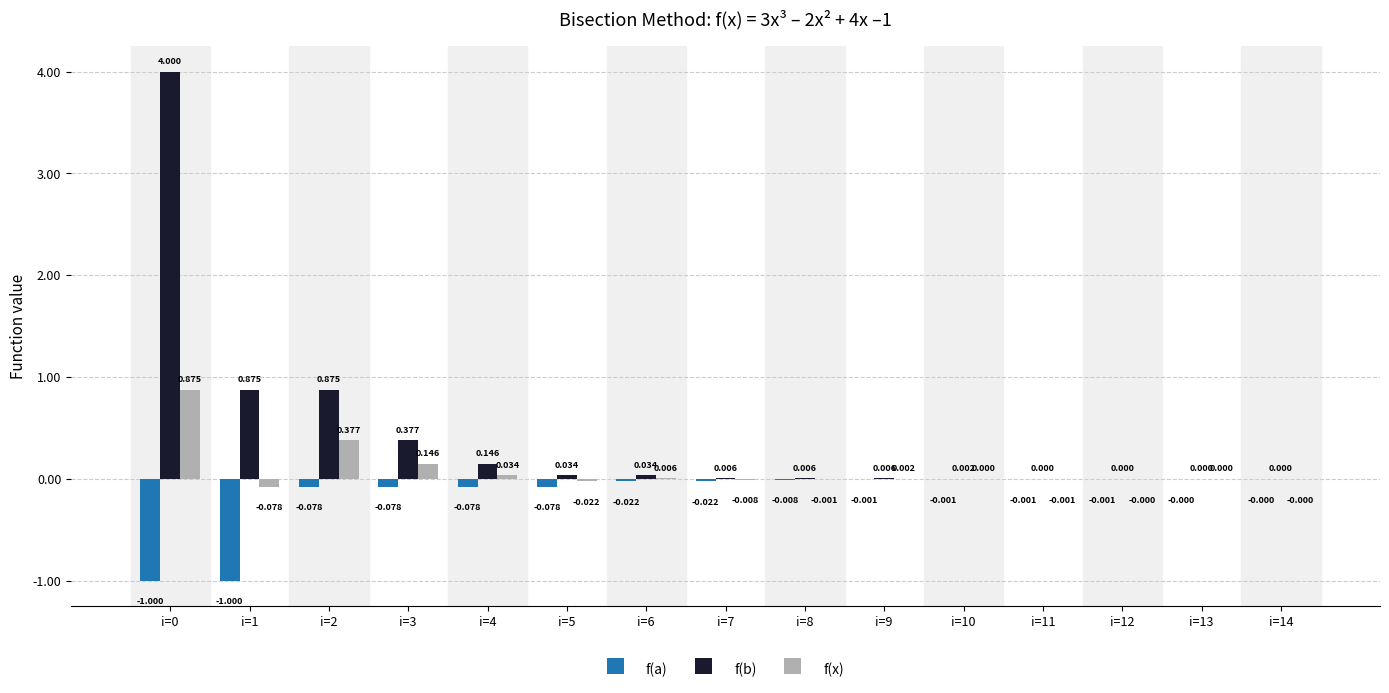

Is the value of f(b) at i=11 greater than the value of f(x) at i=2?

No